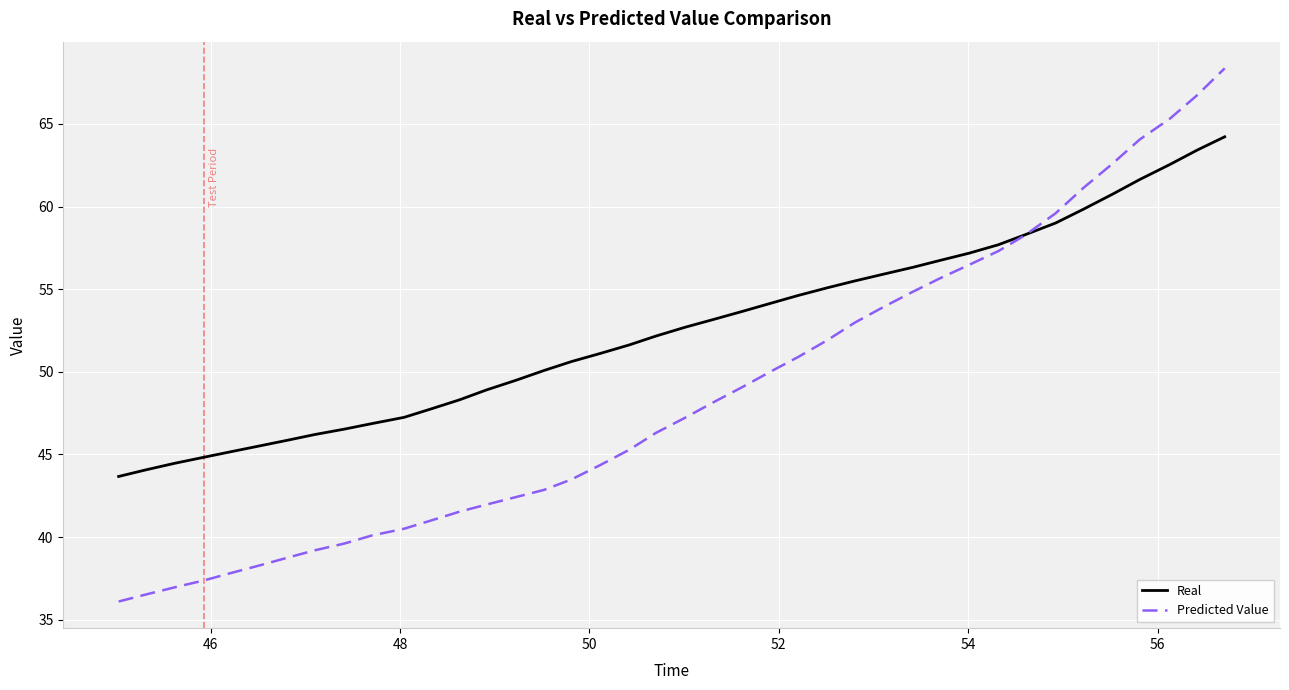

Which series has the largest total across all categories?

Real